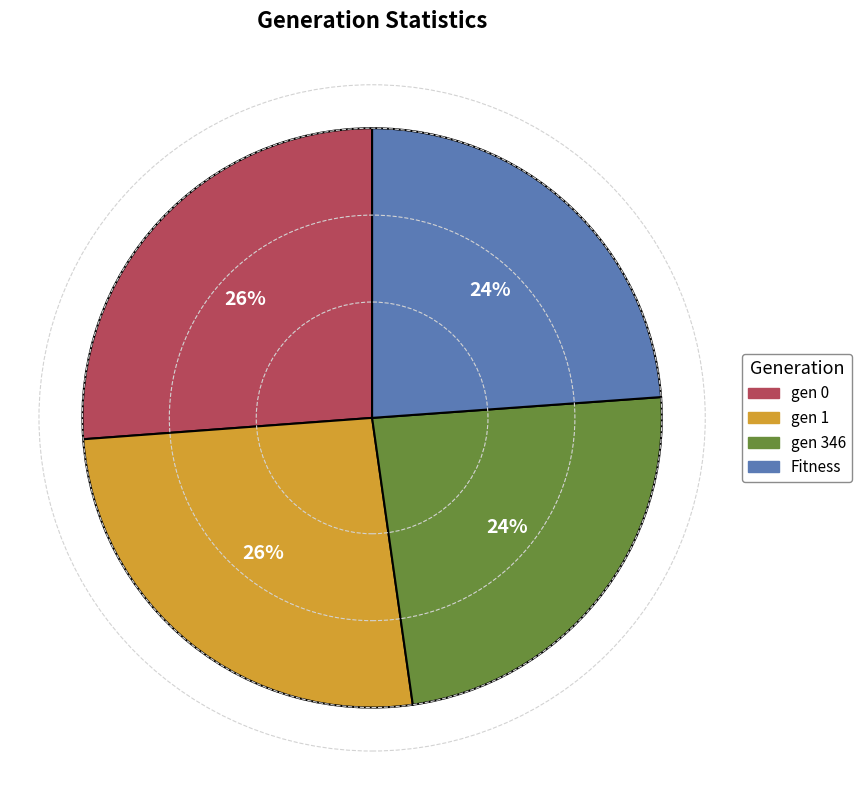

What percentage is the Fitness slice, to the nearest percent?

24%